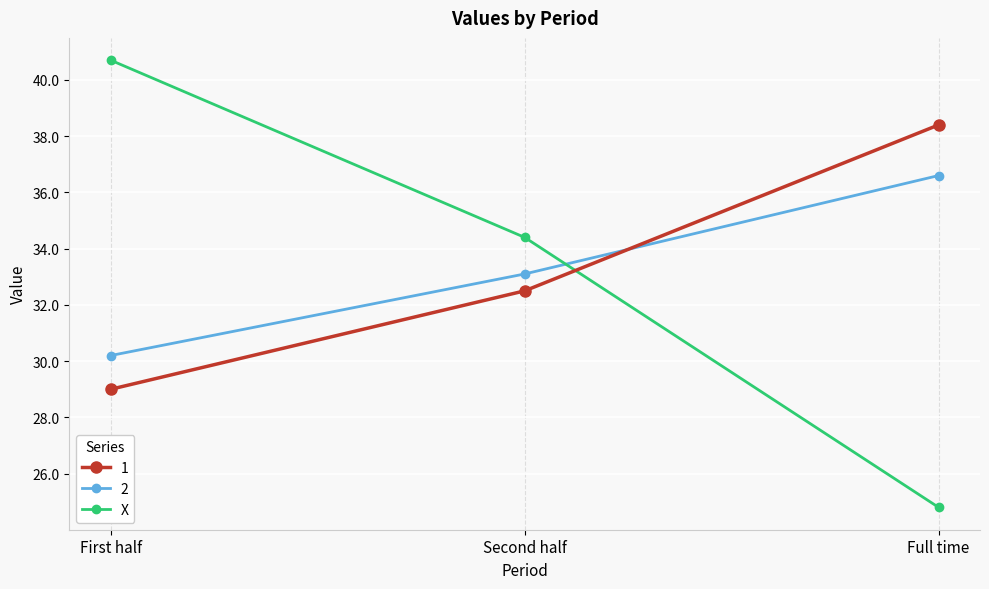

Reading left to right, transcribe all the data shown in this chart.

1: 29.0	32.5	38.4
2: 30.2	33.1	36.6
X: 40.7	34.4	24.8